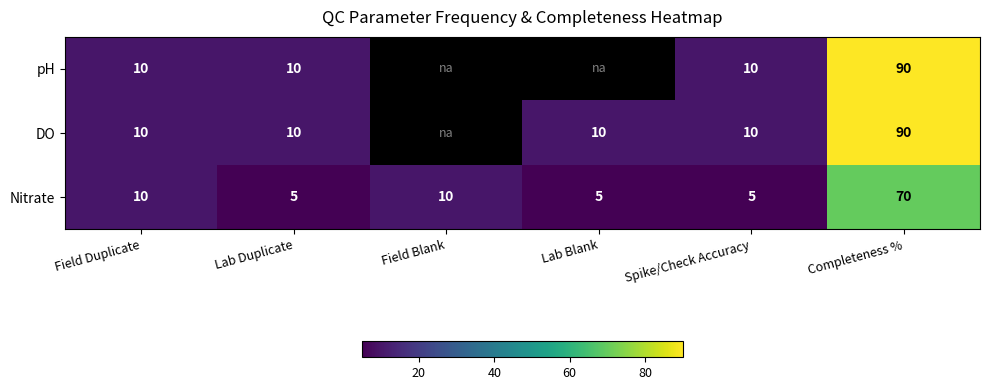

Which category has the highest value across all series?

Completeness %